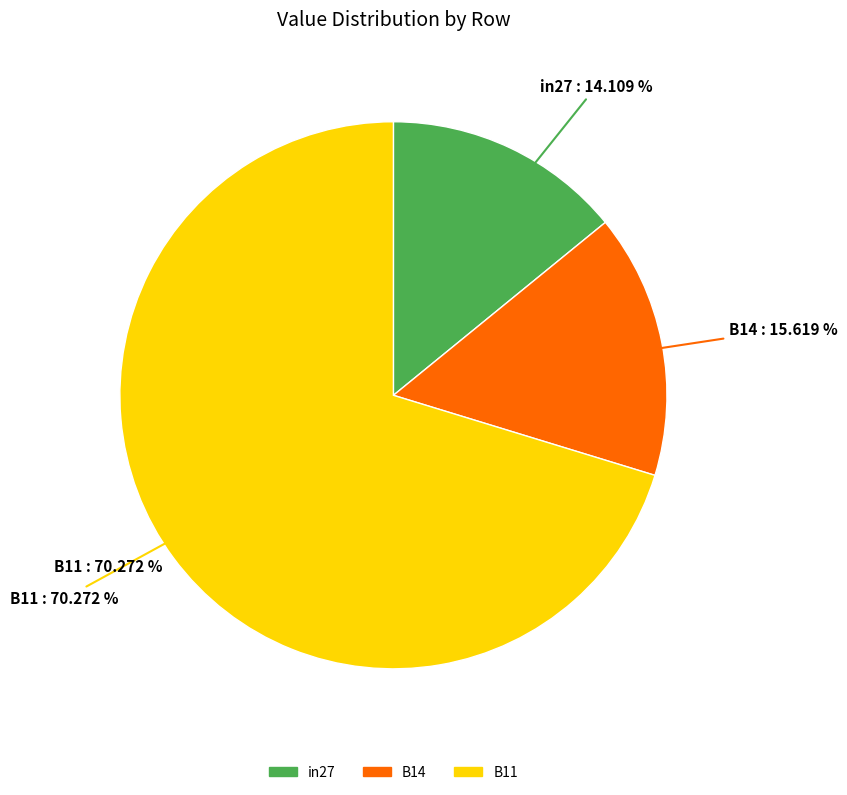

Which slice is the smallest?

in27